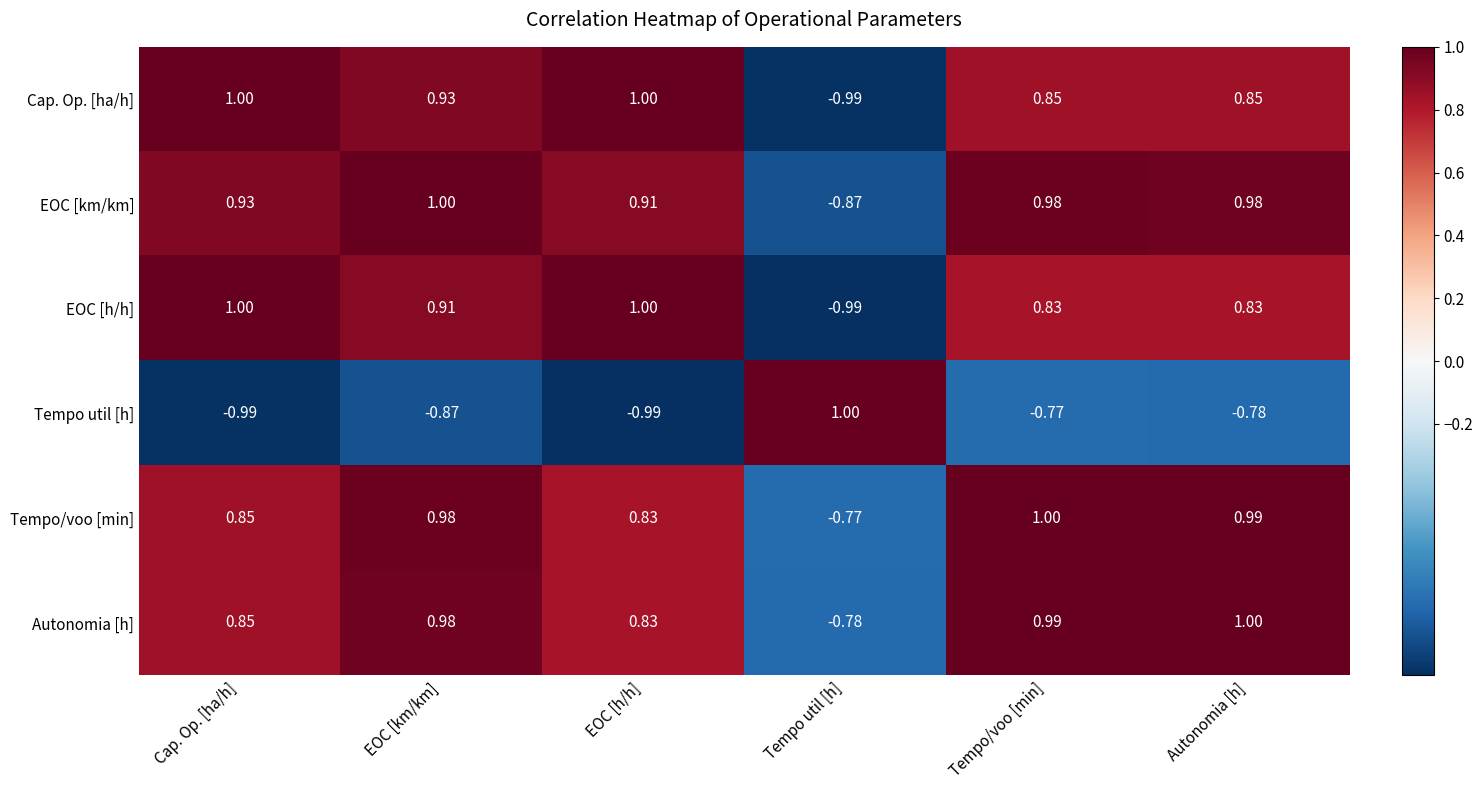

Between Cap. Op. [ha/h] and Tempo/voo [min], which series saw the biggest shift?

Tempo util [h]